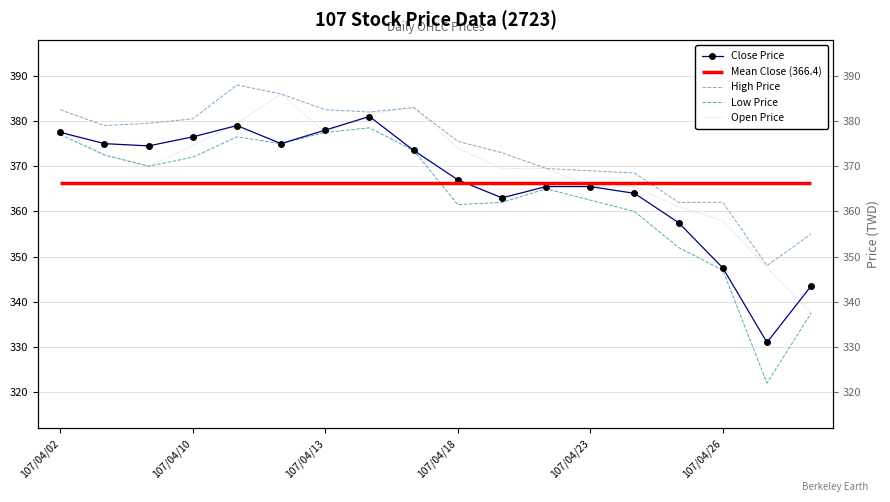

True or false: Close Price and High Price intersect in this chart.

False